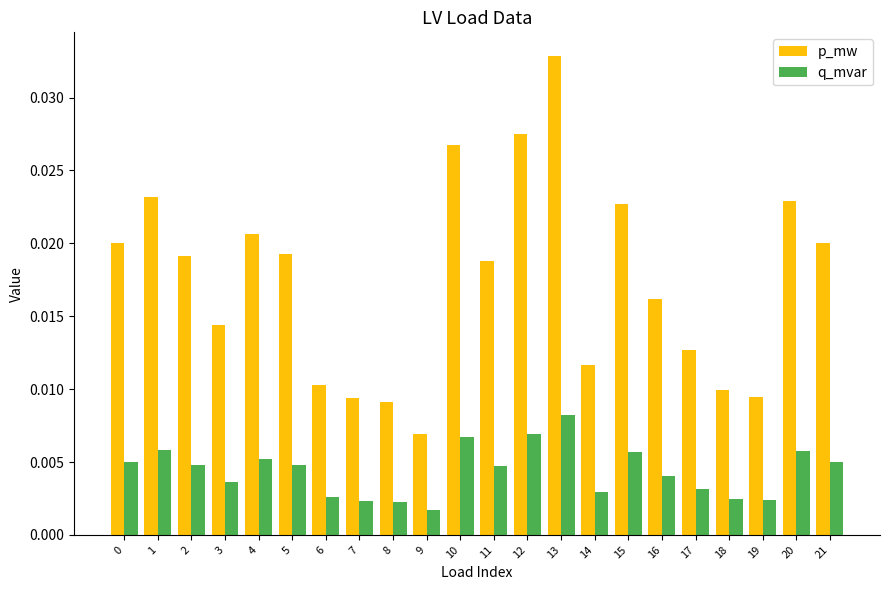

At which category is the sum across all series the highest?

13